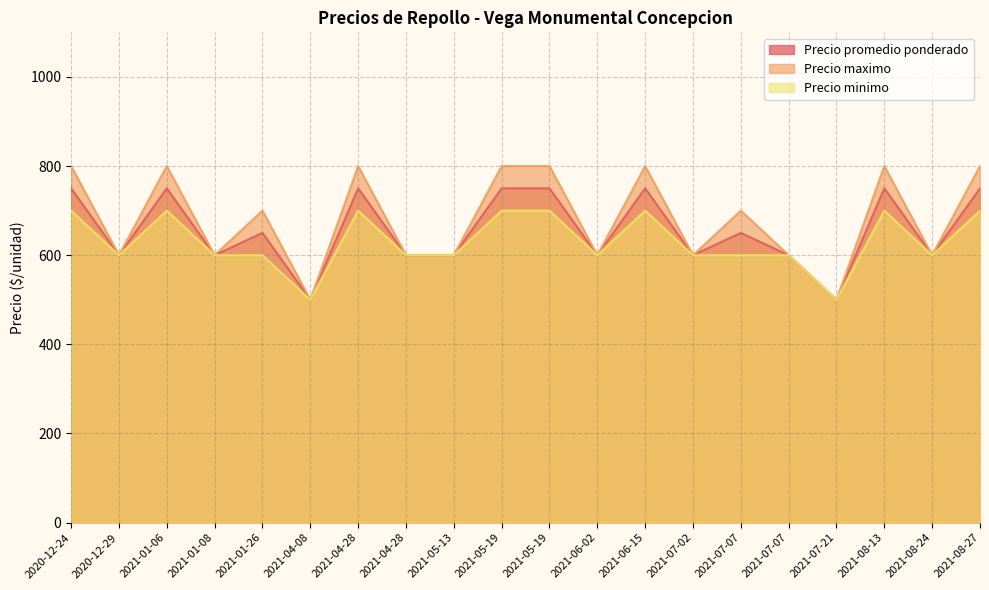

What is the total value across all series at 2021-01-26?

1950